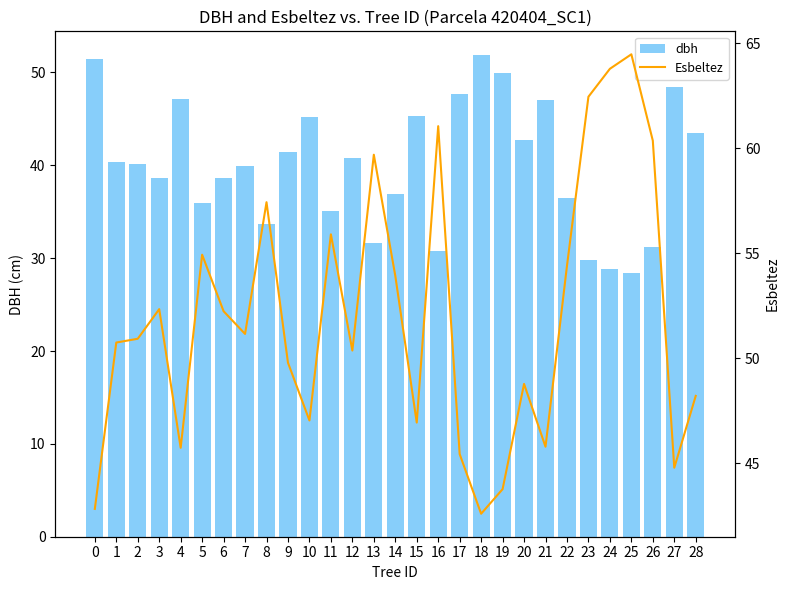

Which label corresponds to the largest value in the chart?

25